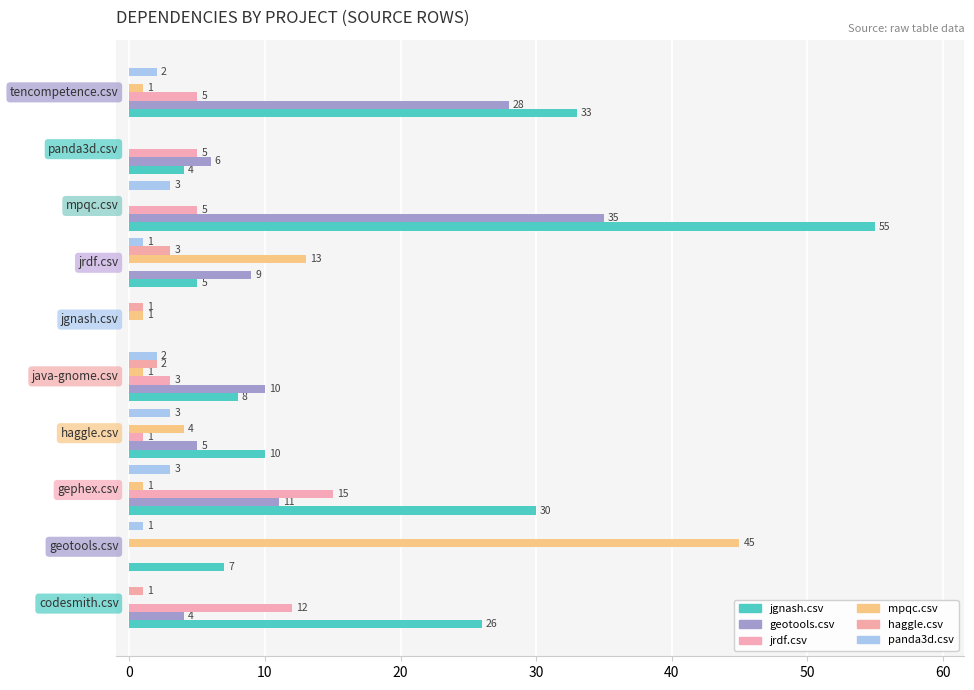

Count the number of data series in this chart.

6